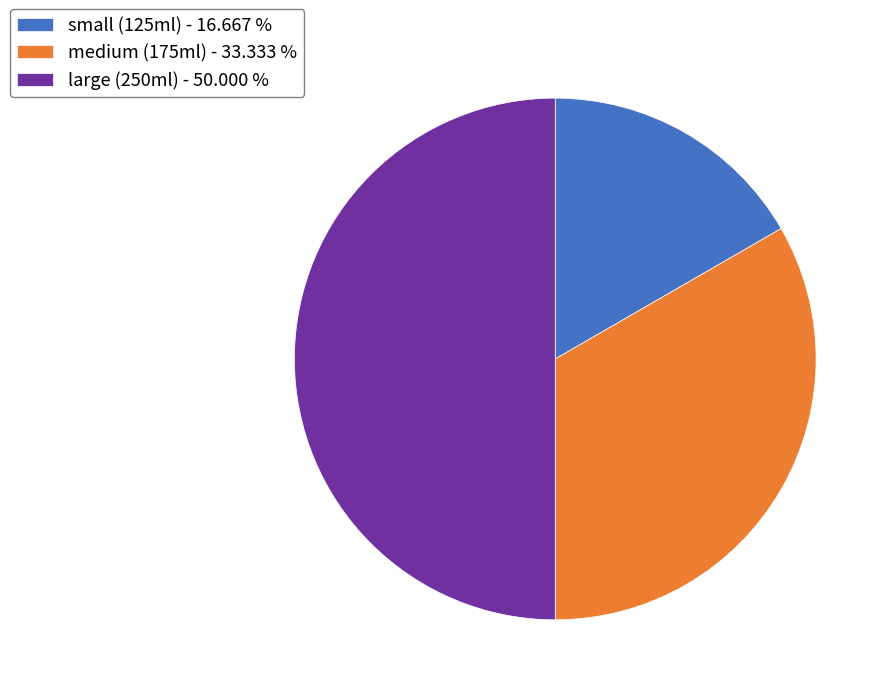

Rank the categories by value from highest to lowest.

large (250ml), medium (175ml), small (125ml)